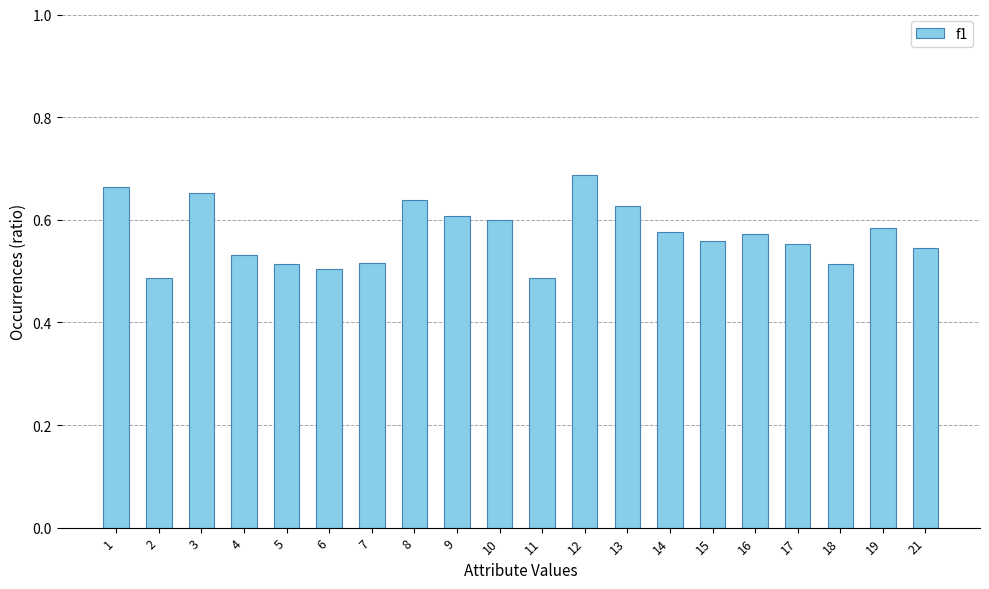

What is the sum of the values at 8 and 4?

1.2